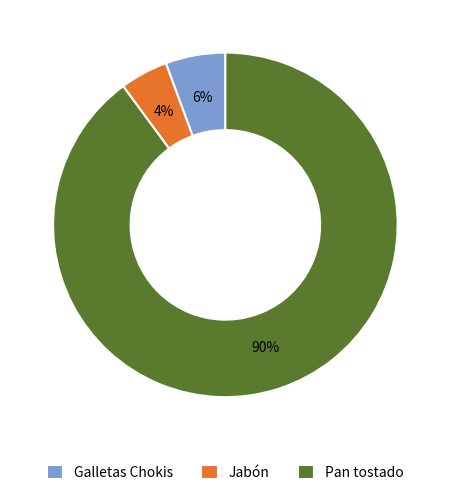

To the nearest percent, what is the average slice percentage?

33%